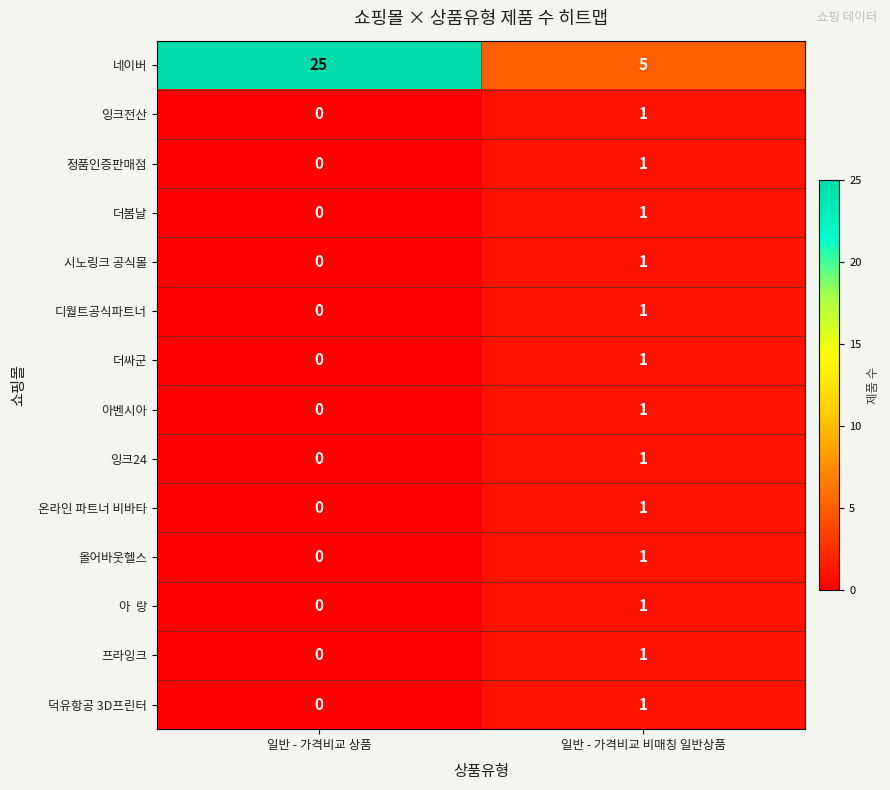

Is it true that 시노링크 공식몰 equals -1 at 일반 - 가격비교 상품?

False